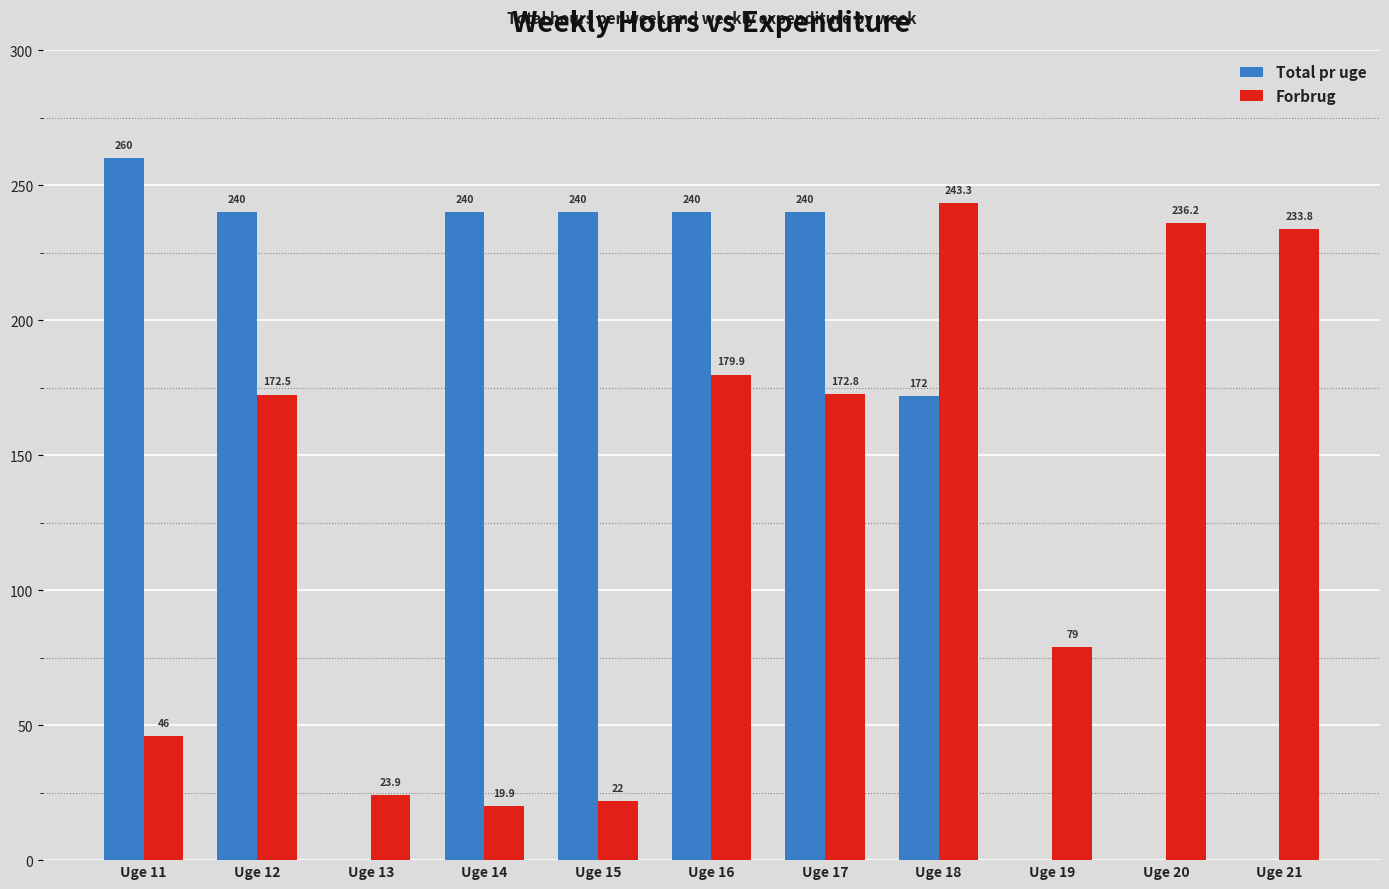

What is the sum of all Total pr uge values?

1632.0